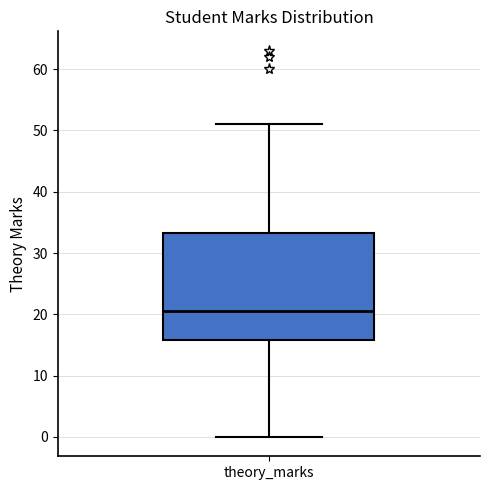

Where does the lower whisker of the box for theory_marks end on the y-axis? The values are not printed on the chart, so give them approximately, as read against the axis.

0